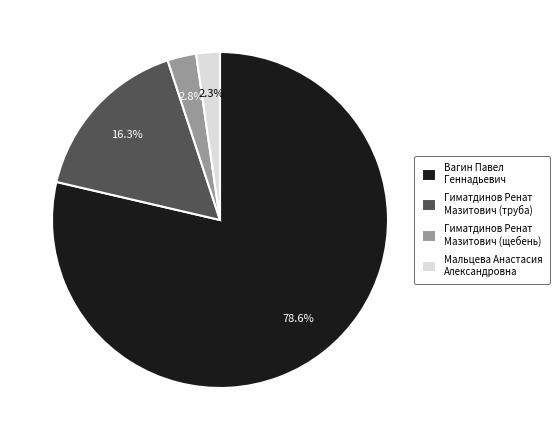

Between Вагин Павел Геннадьевич and Гиматдинов Ренат Мазитович (щебень), which is larger?

Вагин Павел Геннадьевич